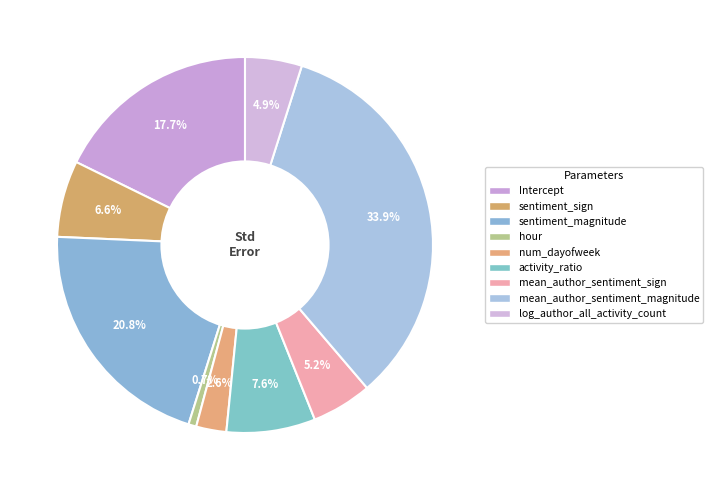

What percentage is NOT represented by mean_author_sentiment_magnitude?

66.1%